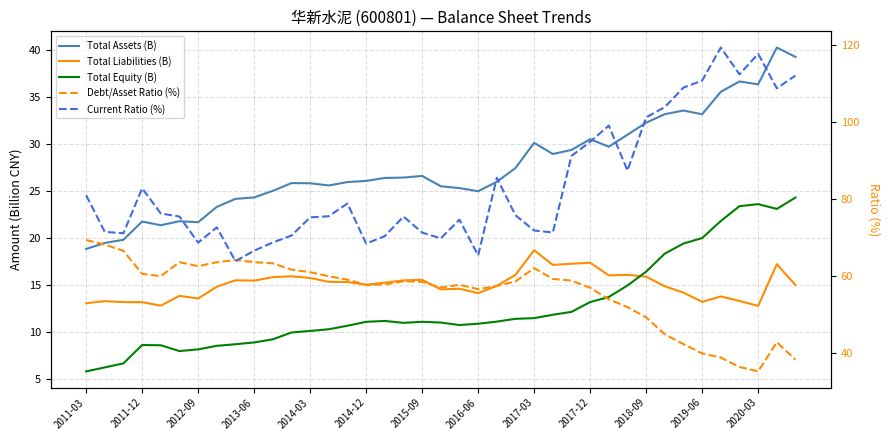

At how many categories does at least one series exceed 98?

10